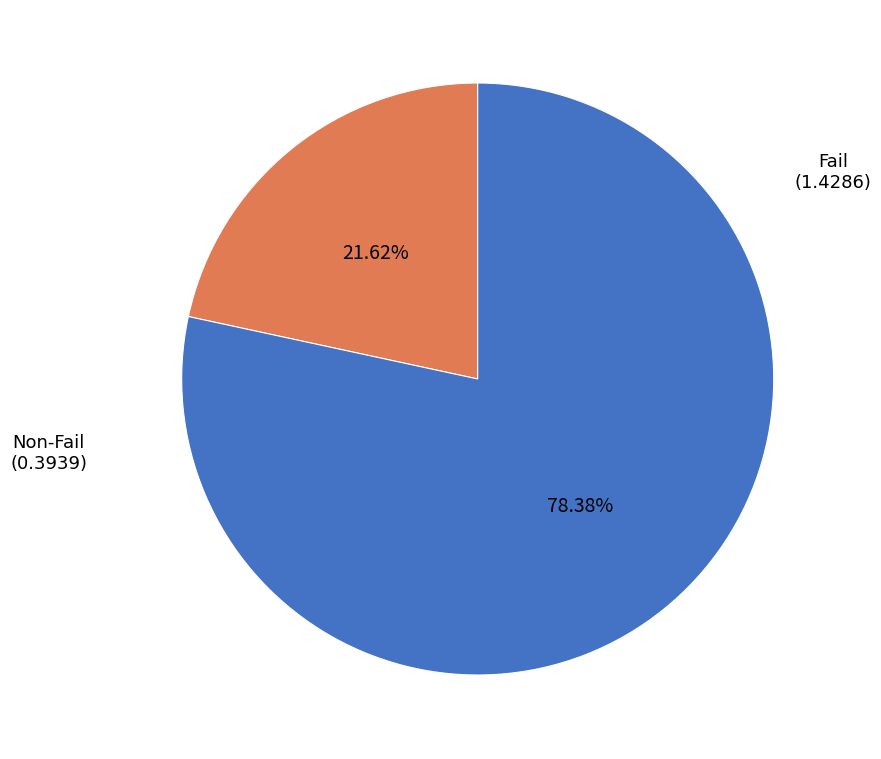

Count the number of slices in the pie.

2